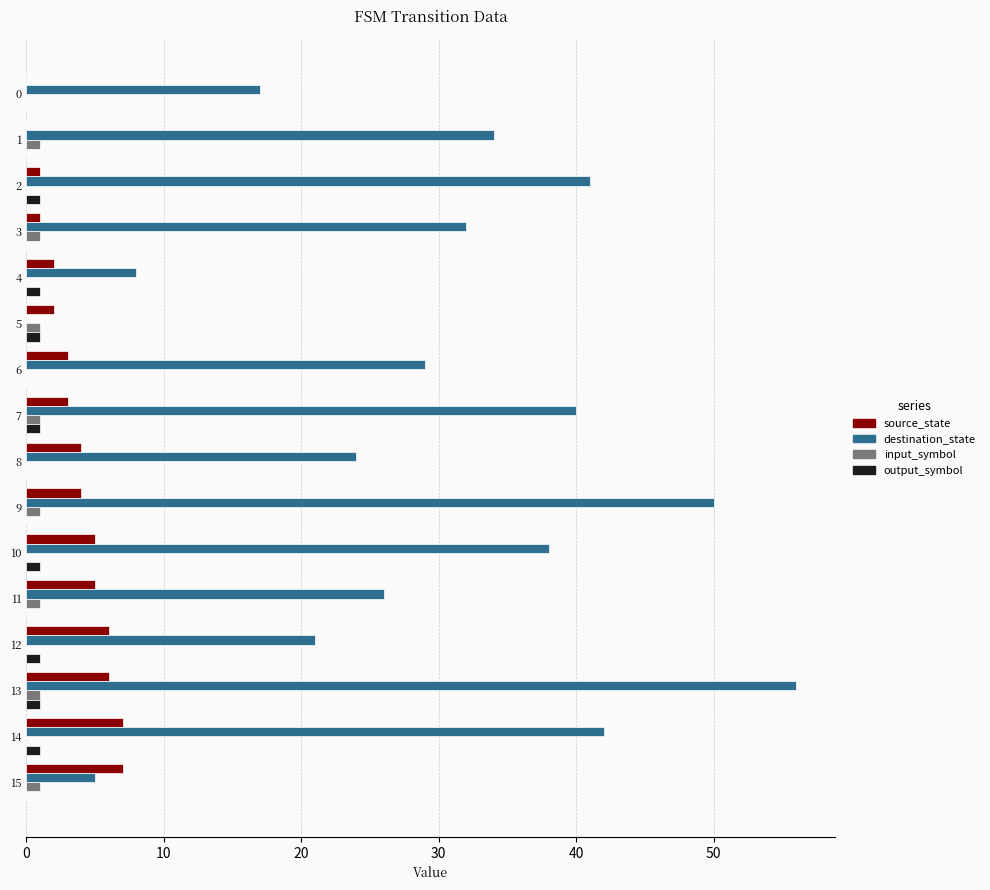

What is the total value across all series at 8?

28